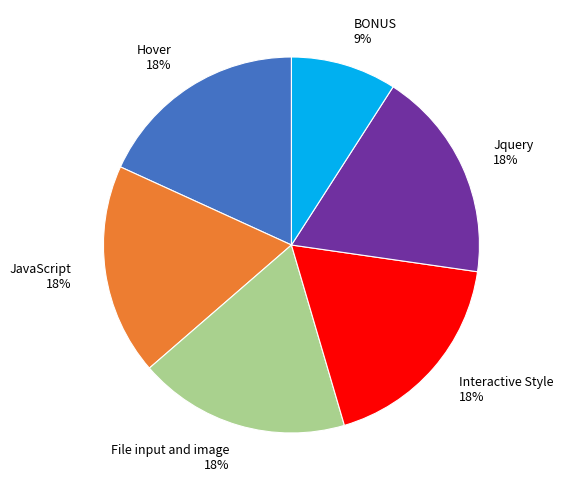

Does any single category account for the majority?

No